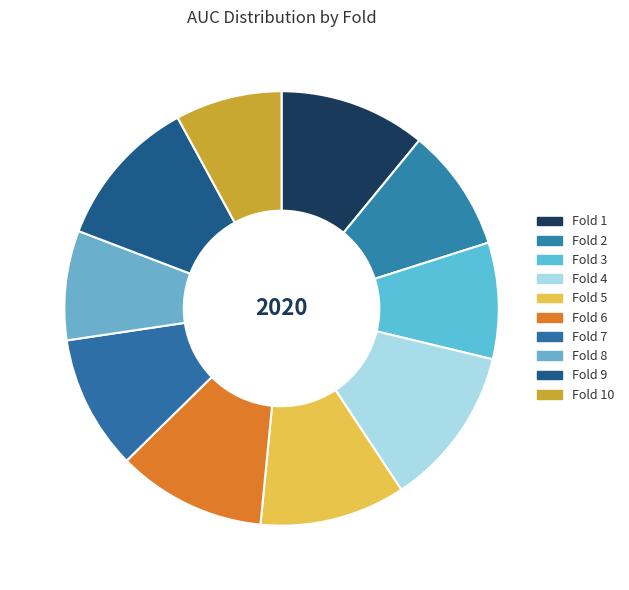

Between Fold 9 and Fold 10, which is larger?

Fold 9